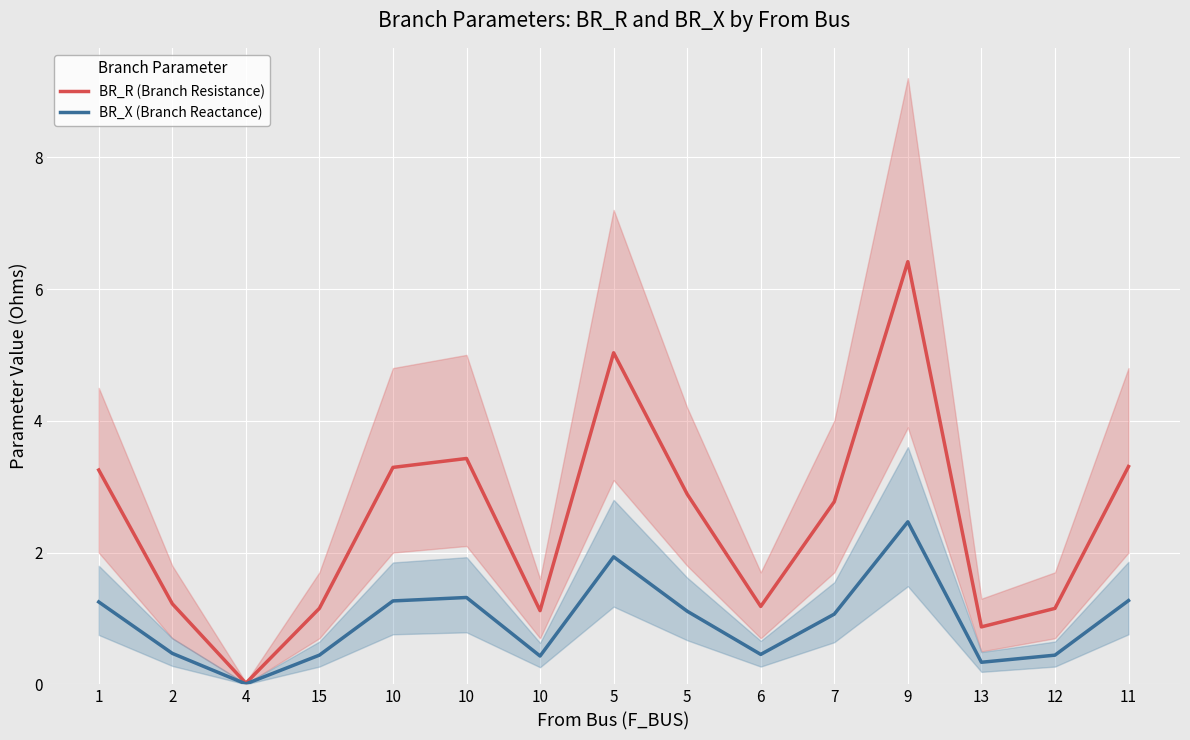

True or false: BR_R (Branch Resistance) and BR_X (Branch Reactance) cross at least once.

False